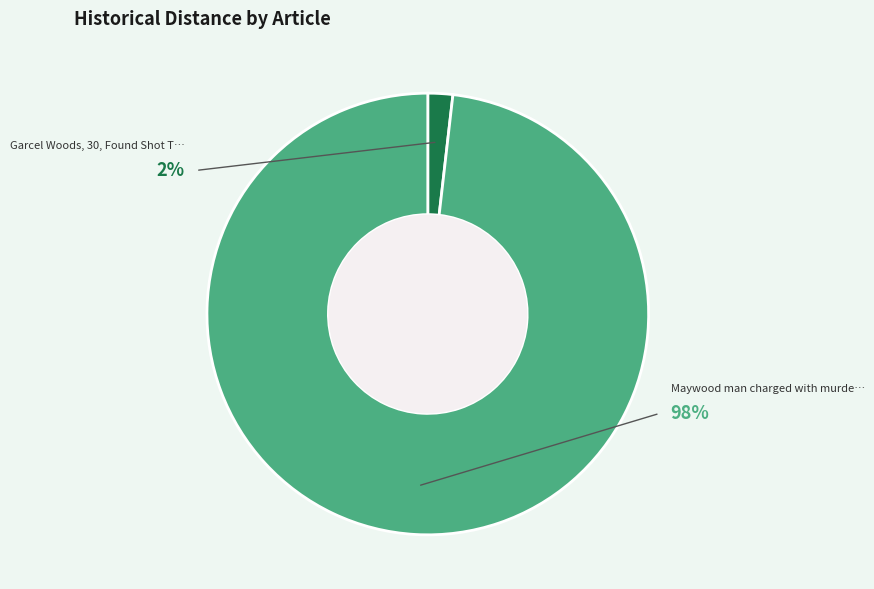

To the nearest percent, what is the difference between the largest and smallest slice percentages?

96%